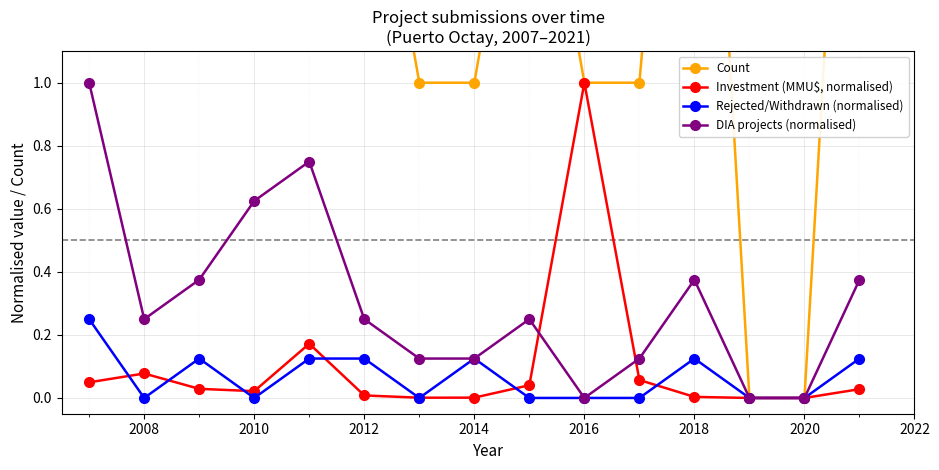

How many lines are shown in the chart?

4